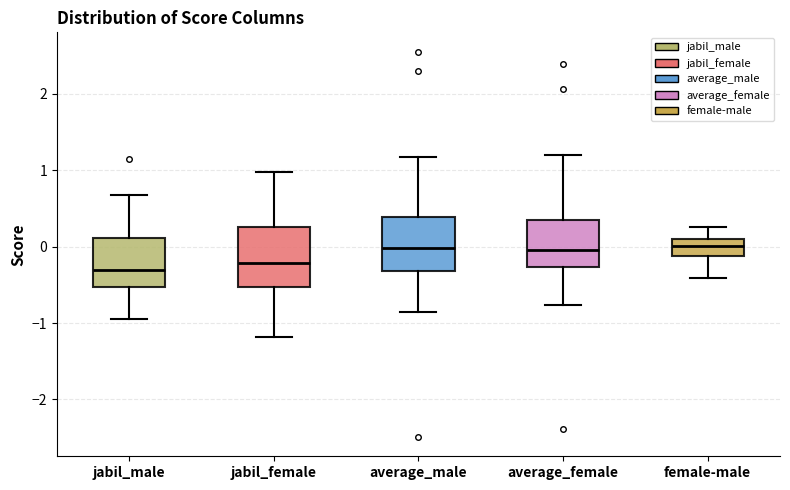

Where does the lower whisker of the box for jabil_male end on the y-axis? The values are not printed on the chart, so give them approximately, as read against the axis.

-0.9